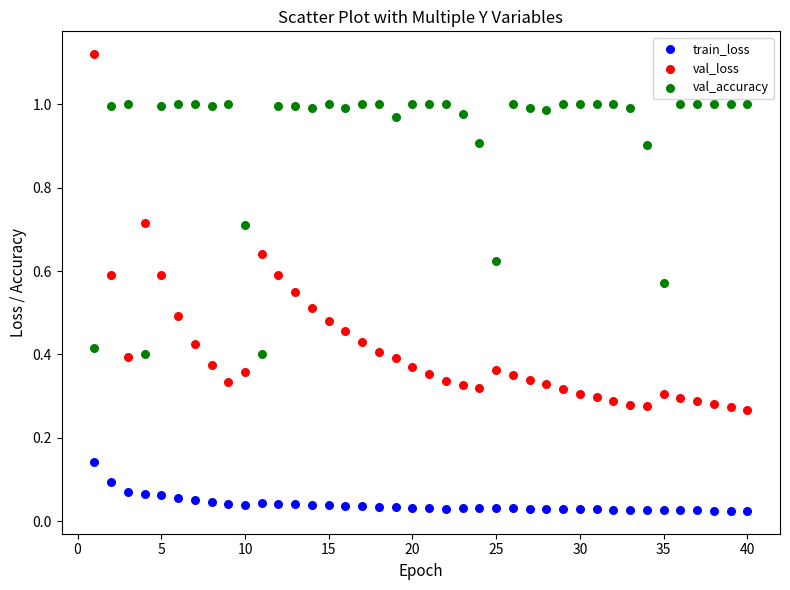

Which series reaches the minimum Y coordinate?

train_loss